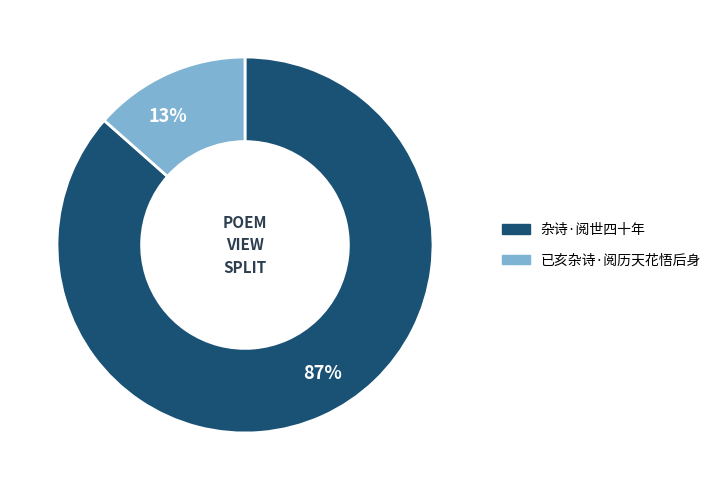

Does 杂诗·阅世四十年 represent more than half of the total?

Yes